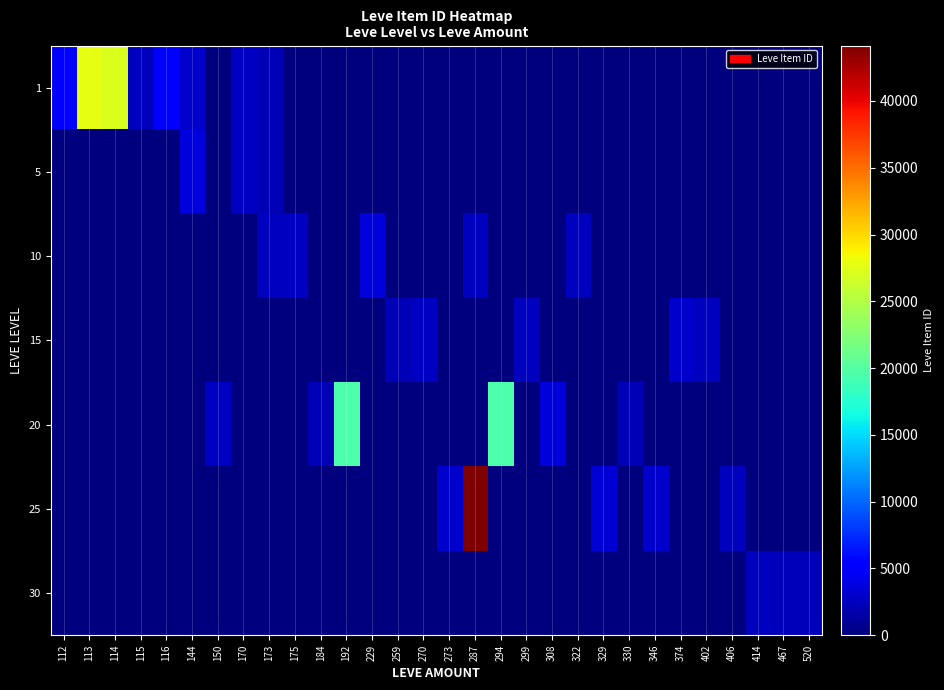

Reading right to left, what are all the values shown in this chart?

1: 520=0	467=0	414=0	406=0	402=0	374=0	346=0	330=0	329=0	322=0	308=0	299=0	294=0	287=0	273=0	270=0	259=0	229=0	192=0	184=0	175=0	173=2226	170=2680	150=0	144=3011	116=5071	115=2494	114=27125	113=27713	112=5091
5: 520=0	467=0	414=0	406=0	402=0	374=0	346=0	330=0	329=0	322=0	308=0	299=0	294=0	287=0	273=0	270=0	259=0	229=0	192=0	184=0	175=0	173=2230	170=2662	150=0	144=3767	116=0	115=0	114=0	113=0	112=0
10: 520=0	467=0	414=0	406=0	402=0	374=0	346=0	330=0	329=0	322=2470	308=0	299=0	294=0	287=2496	273=0	270=0	259=0	229=3550	192=0	184=0	175=2673	173=2495	170=0	150=0	144=0	116=0	115=0	114=0	113=0	112=0
15: 520=0	467=0	414=0	406=0	402=2471	374=3045	346=0	330=0	329=0	322=0	308=0	299=2497	294=0	287=0	273=0	270=2680	259=2236	229=0	192=0	184=0	175=0	173=0	170=0	150=0	144=0	116=0	115=0	114=0	113=0	112=0
20: 520=0	467=0	414=0	406=0	402=0	374=0	346=0	330=2241	329=0	322=0	308=3557	299=0	294=19533	287=0	273=0	270=0	259=0	229=0	192=19534	184=2239	175=0	173=0	170=0	150=2712	144=0	116=0	115=0	114=0	113=0	112=0
25: 520=0	467=0	414=0	406=2473	402=0	374=0	346=3068	330=0	329=3352	322=0	308=0	299=0	294=0	287=44147	273=3096	270=0	259=0	229=0	192=0	184=0	175=0	173=0	170=0	150=0	144=0	116=0	115=0	114=0	113=0	112=0
30: 520=2257	467=2260	414=2501	406=0	402=0	374=0	346=0	330=0	329=0	322=0	308=0	299=0	294=0	287=0	273=0	270=0	259=0	229=0	192=0	184=0	175=0	173=0	170=0	150=0	144=0	116=0	115=0	114=0	113=0	112=0